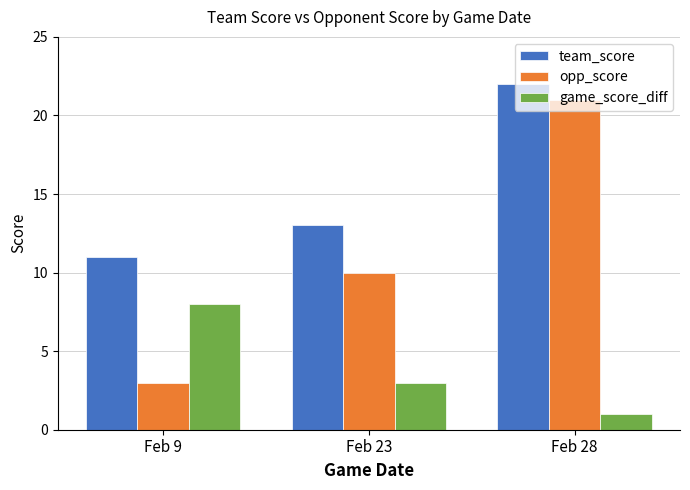

Rank the series by their maximum value, from highest to lowest.

team_score, opp_score, game_score_diff